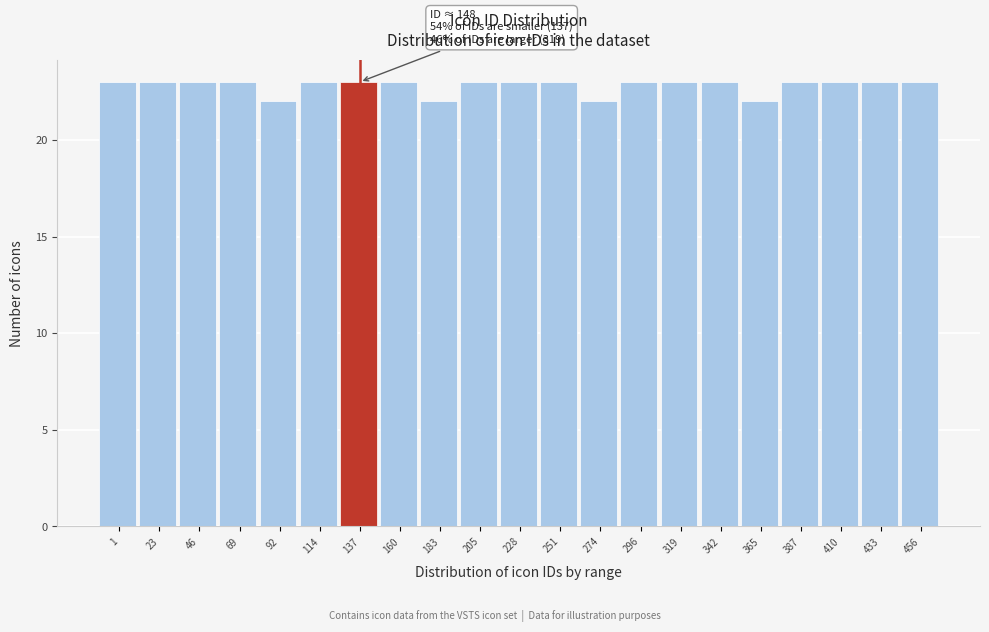

Reading right to left, list all the values displayed in this chart.

456=23	433=23	410=23	387=23	365=22	342=23	319=23	296=23	274=22	251=23	228=23	205=23	183=22	160=23	137=23	114=23	92=22	69=23	46=23	23=23	1=23